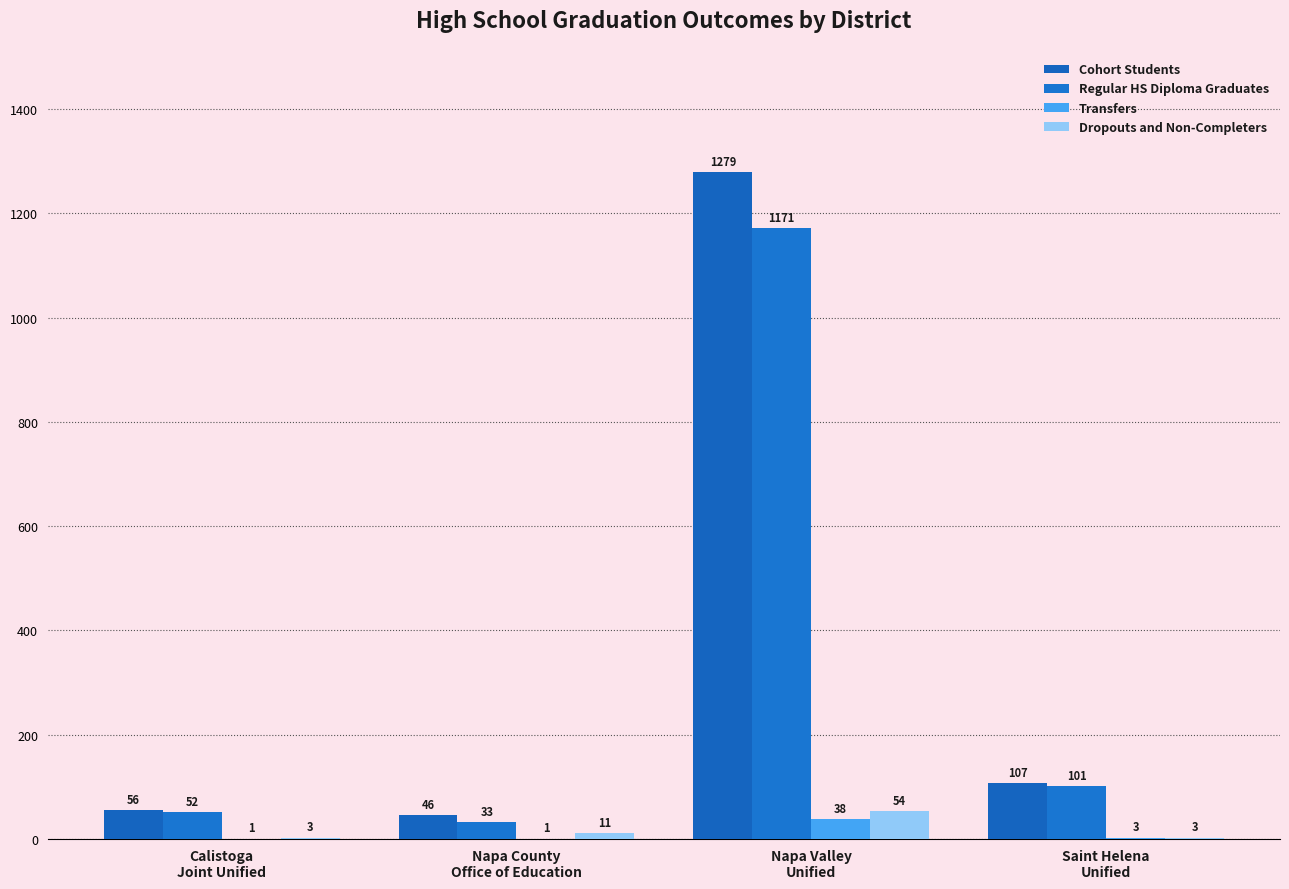

At which label is Cohort Students closest to 662?

Saint Helena
Unified